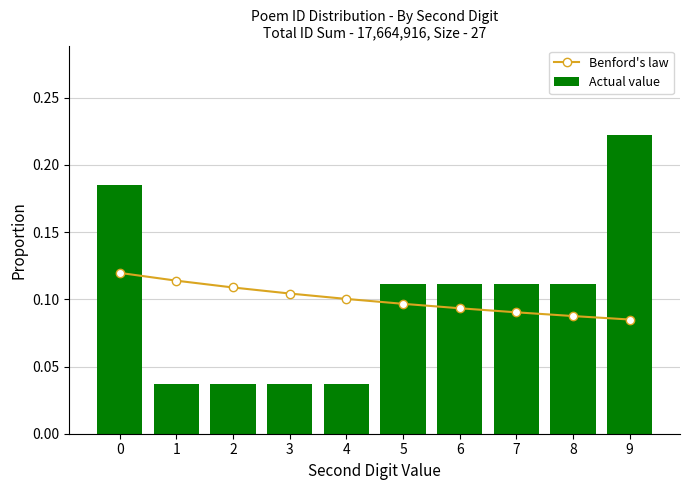

Read the Benford's law value at 3.

0.1